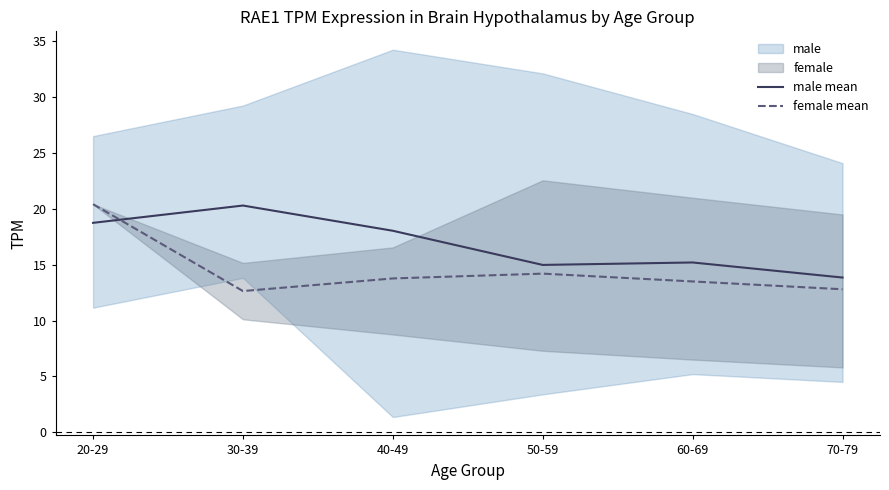

How many intersections are there between male mean and female mean?

1